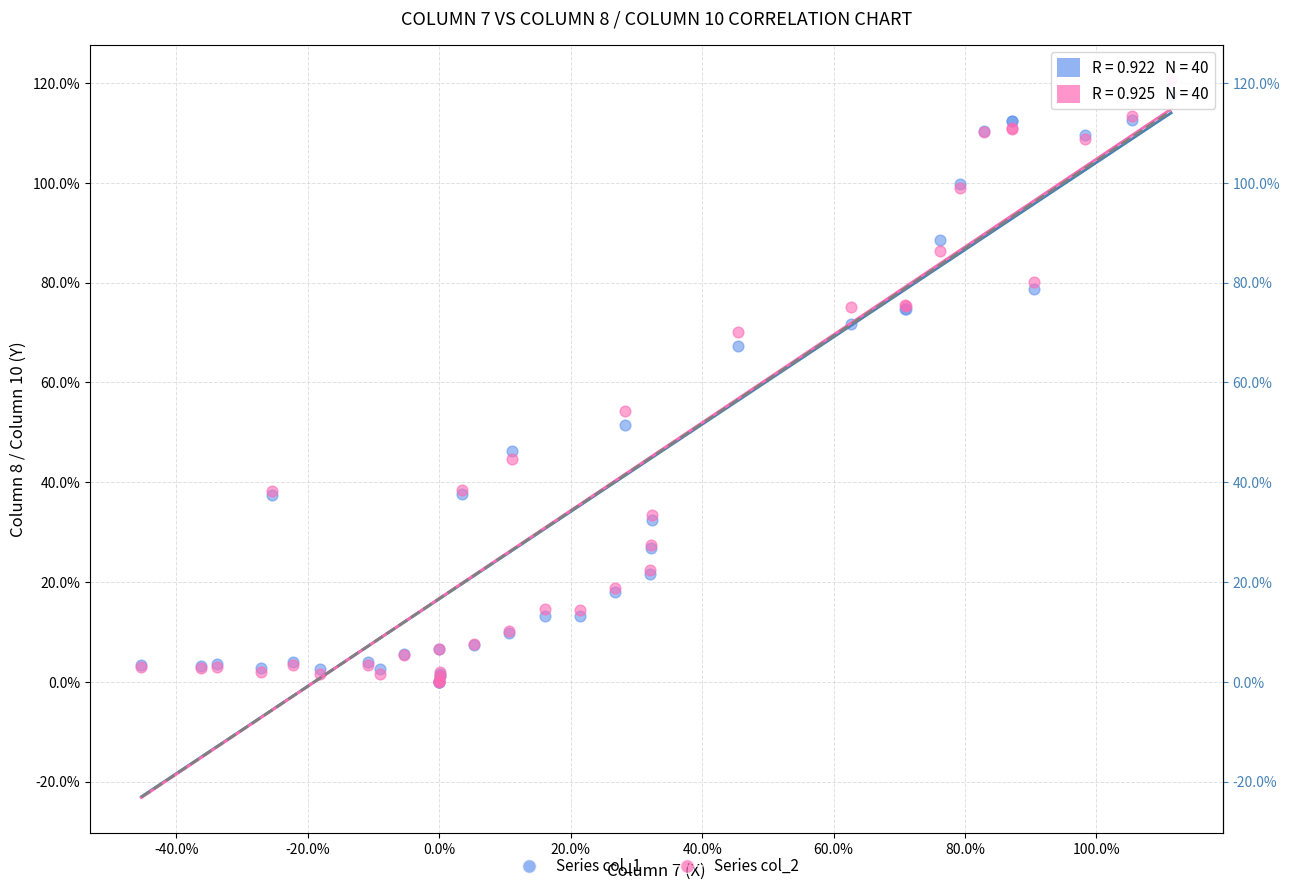

What are all the series names shown in the legend?

Series col_1, Series col_2